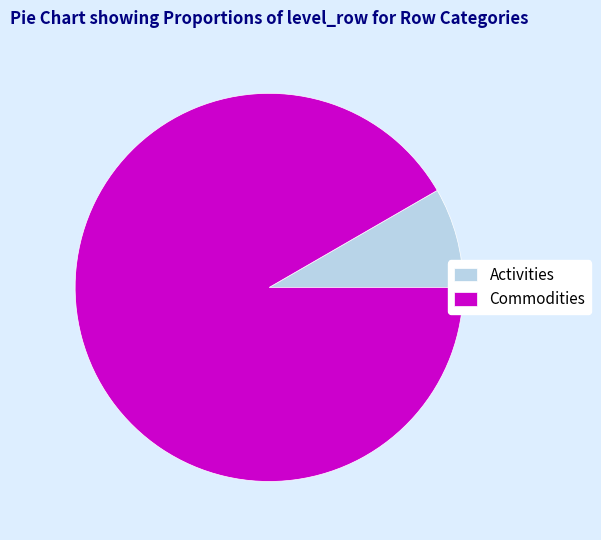

What is the majority slice?

Commodities